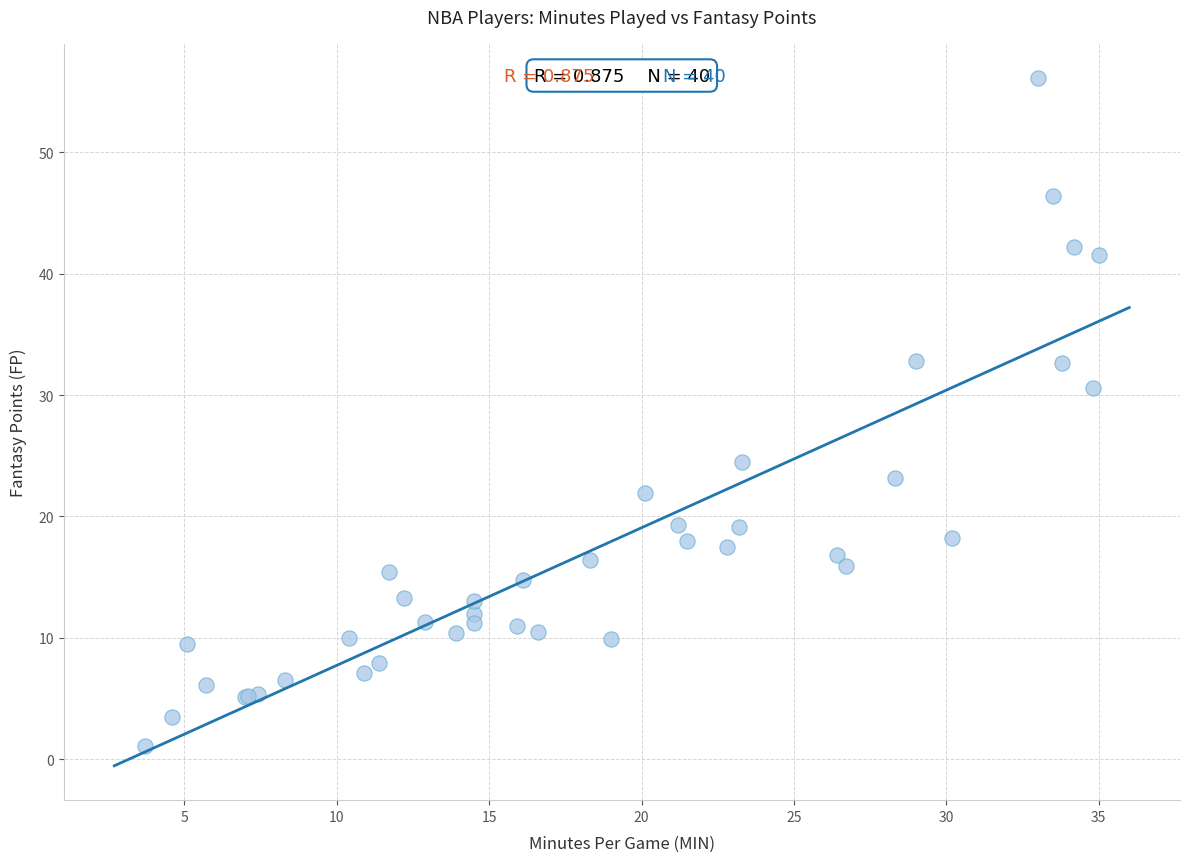

What Y value in the scatter plot is closest to 28?

30.6